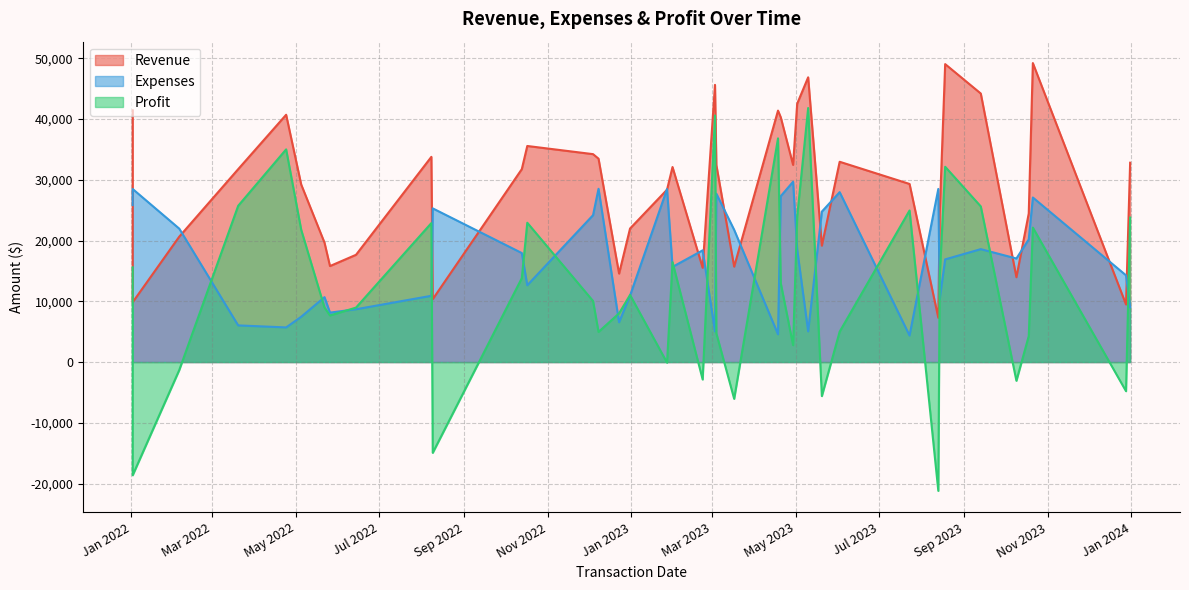

What is the total value across all series at 32?

82874